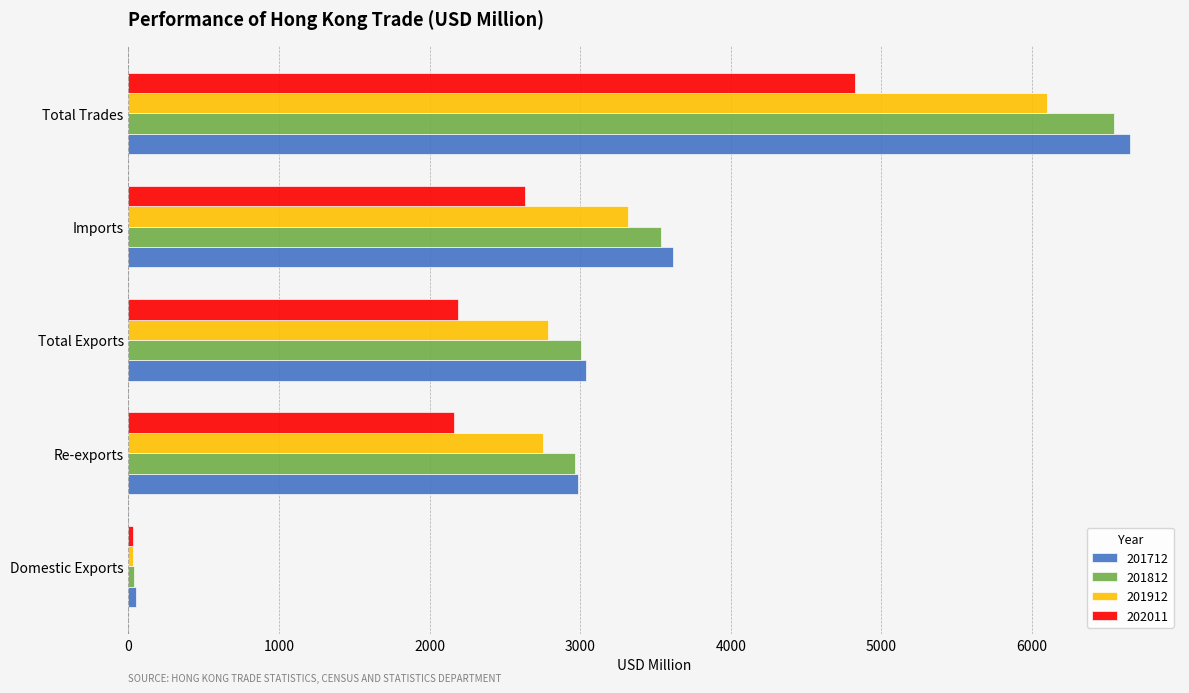

How many data points in 202011 are above 2189?

3